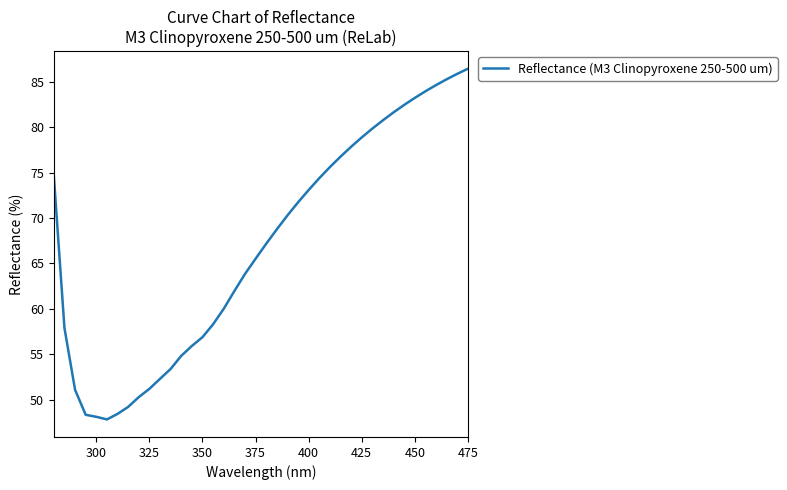

What is the greatest value displayed?

86.4